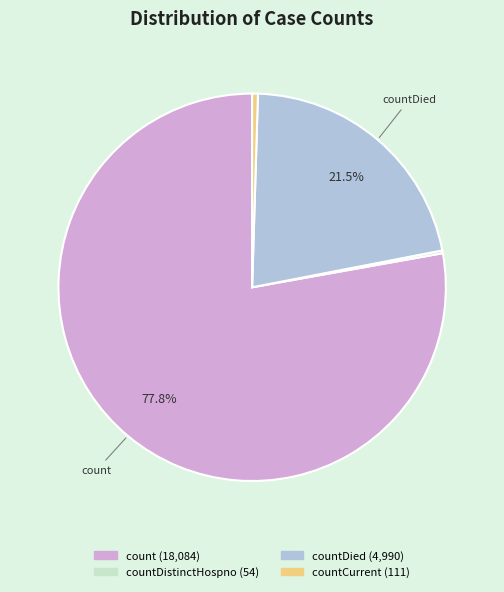

Is there a majority slice in this chart?

Yes